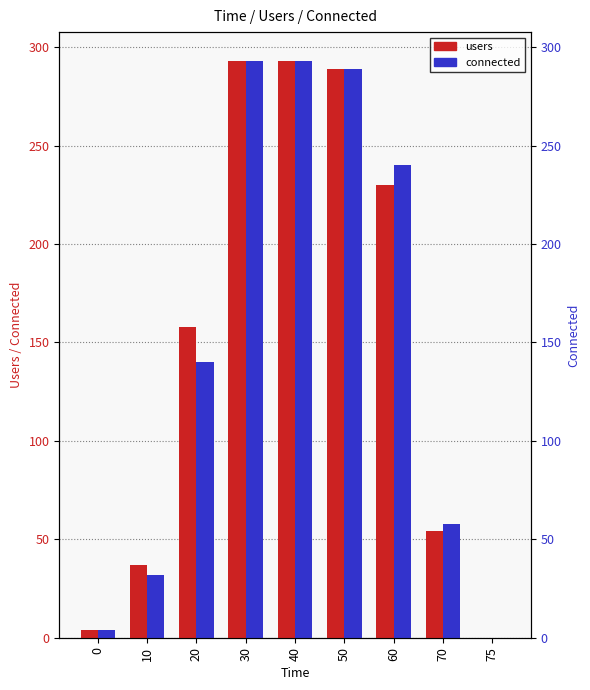

What is the value of the connected bar at the 8th from the left?

58